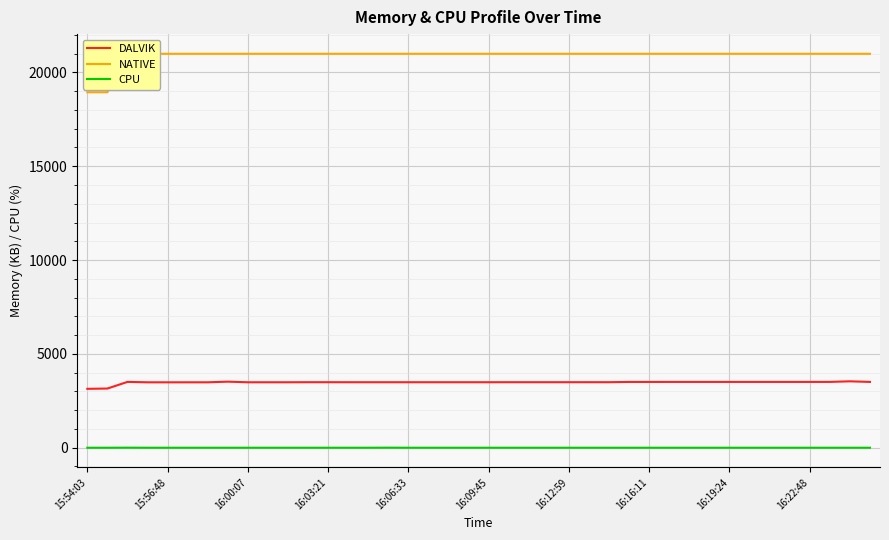

How many distinct data groups are displayed?

3